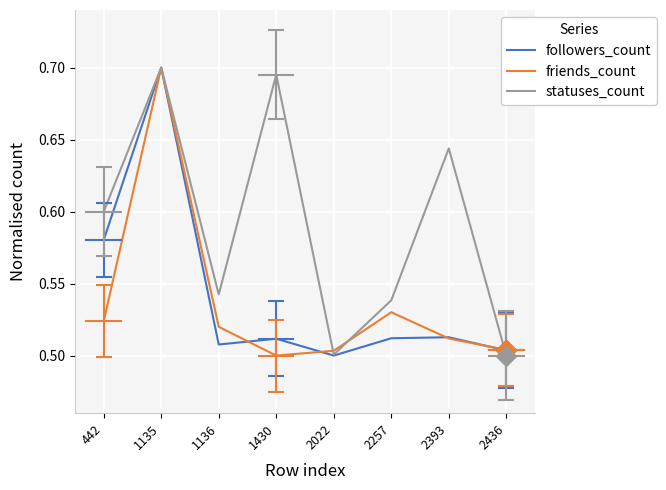

What is the total value across all series at 2257?

1.6